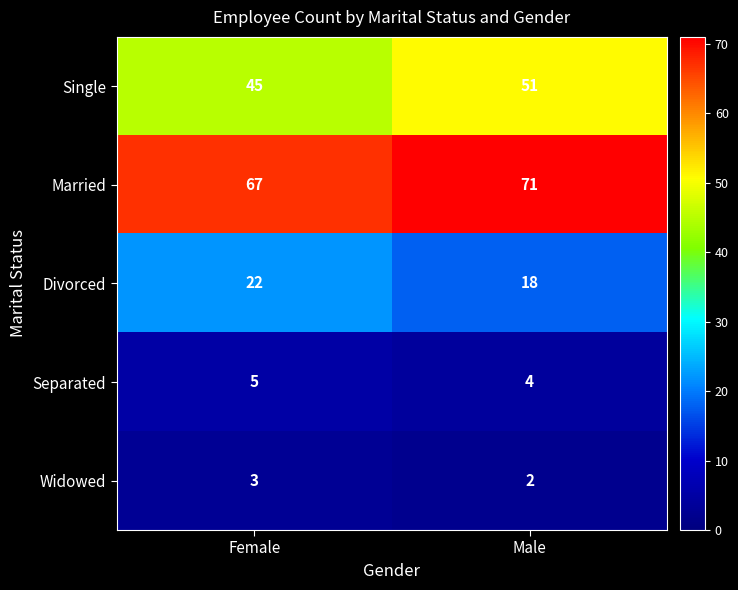

What is the difference between the highest and lowest values at Female?

64